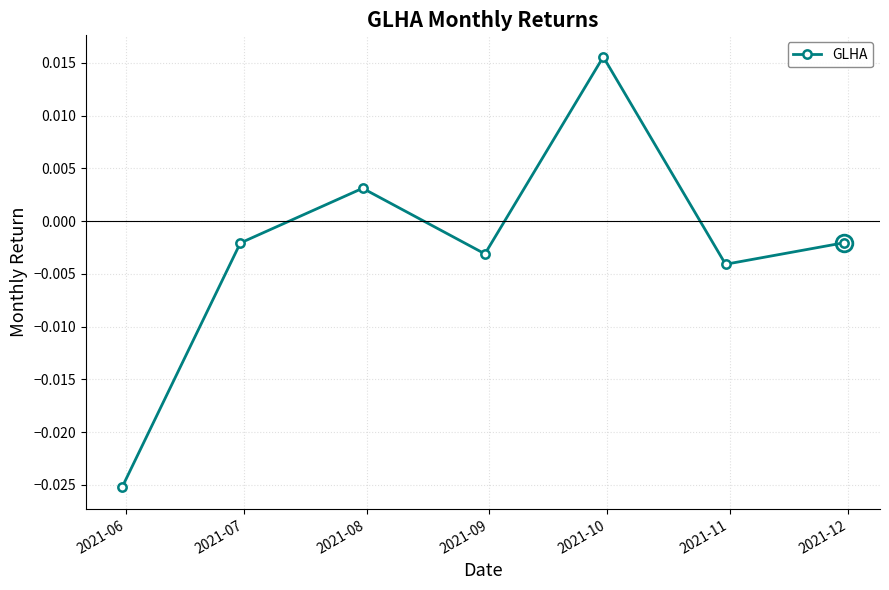

How many interior local valleys (lower than both neighbors) does the data have?

2